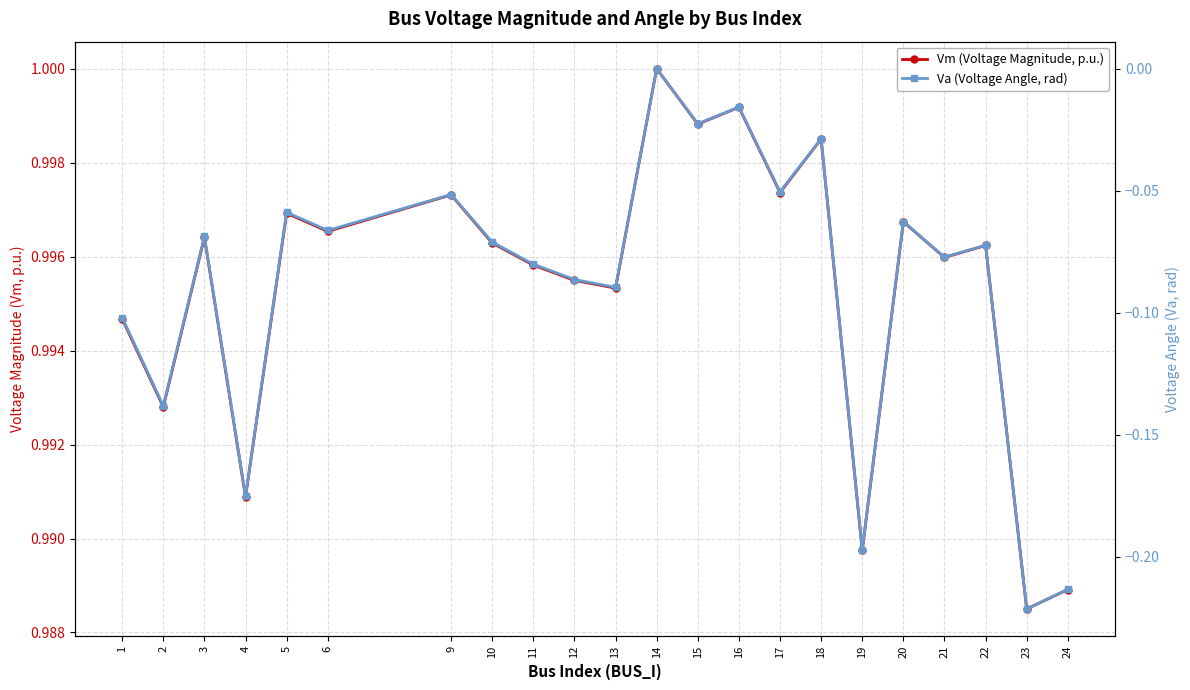

True or false: Vm (Voltage Magnitude, p.u.) has a value of 1.5 at 23.

False